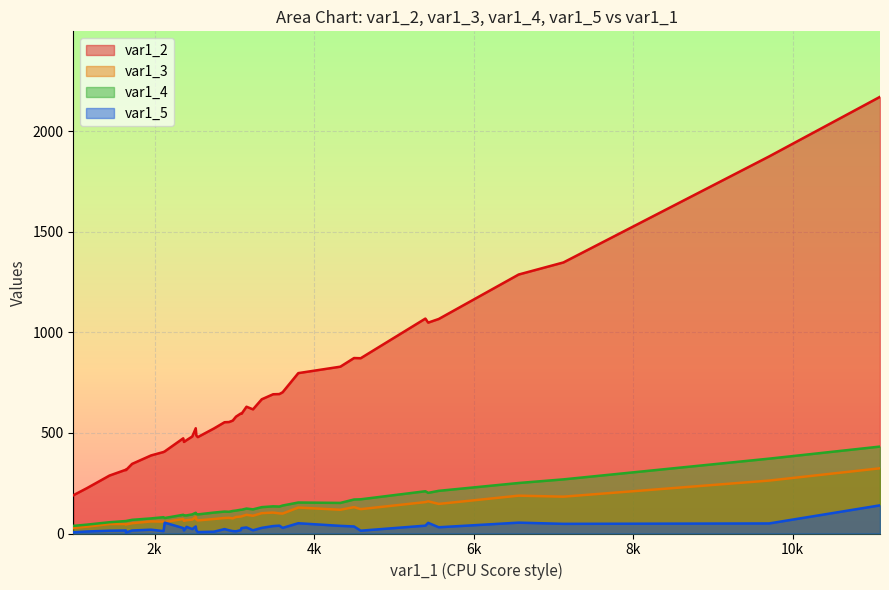

Does the chart display data point markers on the line(s)?

No